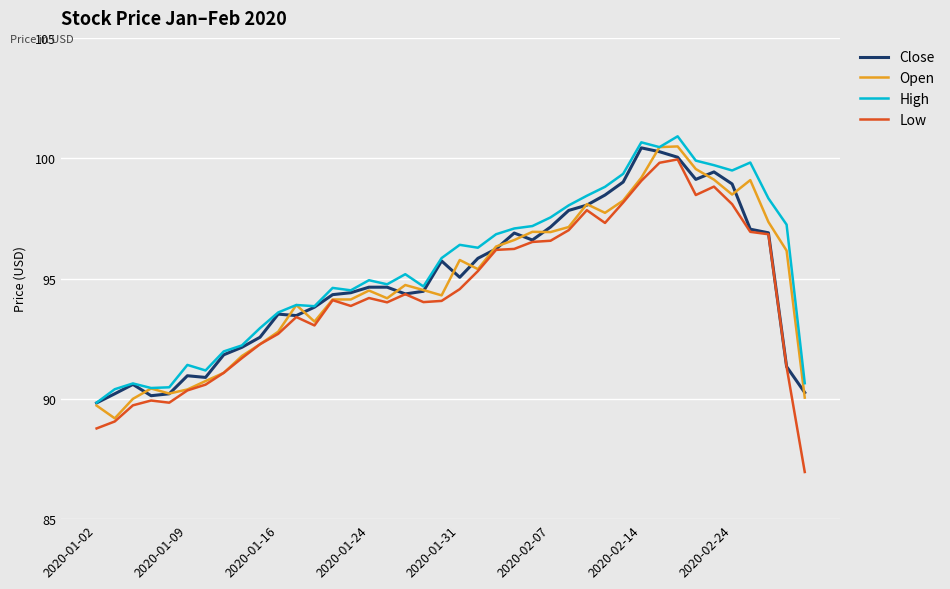

What is the minimum value for Close?

89.8